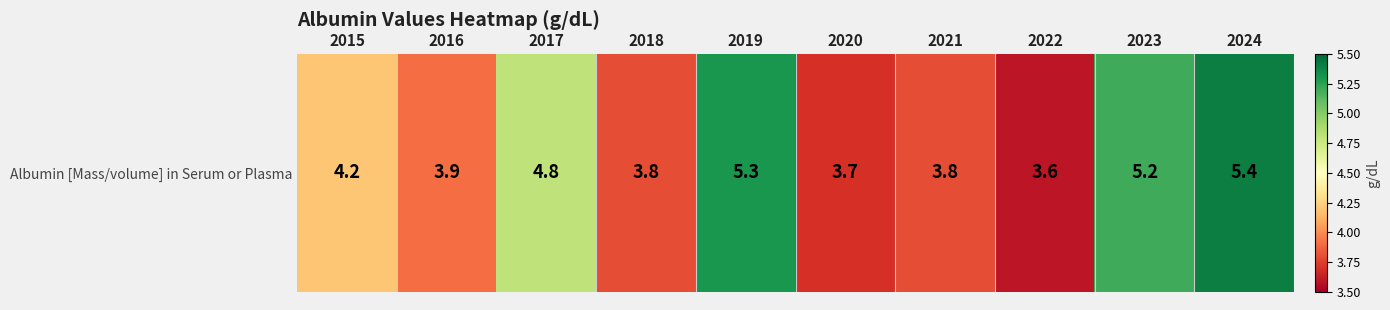

What is the difference between the maximum and minimum values?

1.8